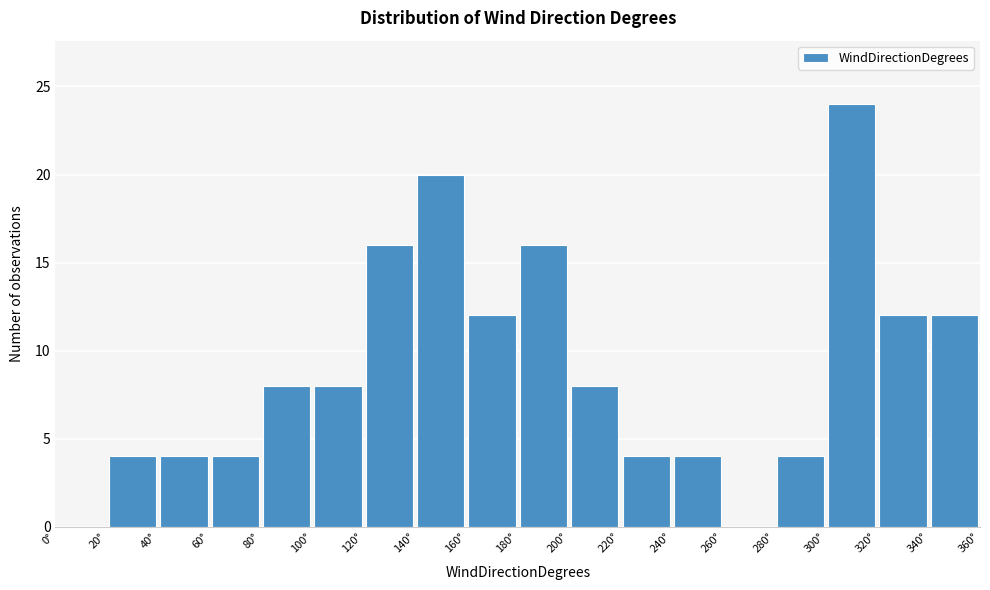

What is the height of the bar covering 120 to 140 on the x-axis? The values are not printed on the chart, so give them approximately, as read against the axis.

16